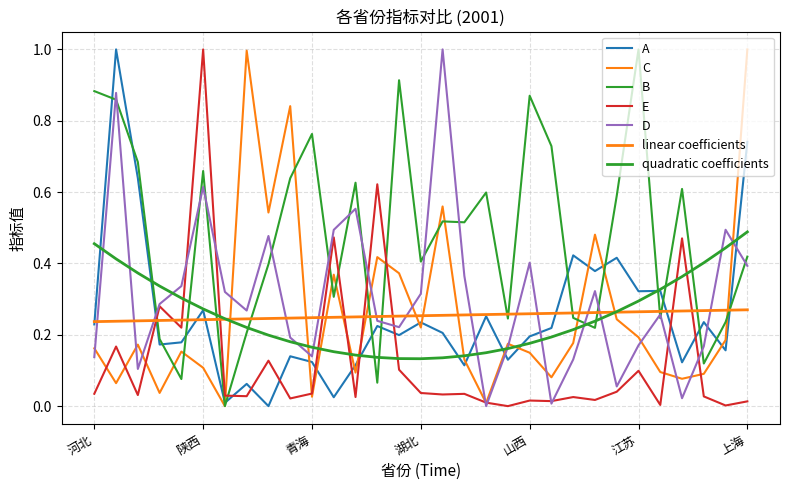

How many interior local valleys does the E series have?

11